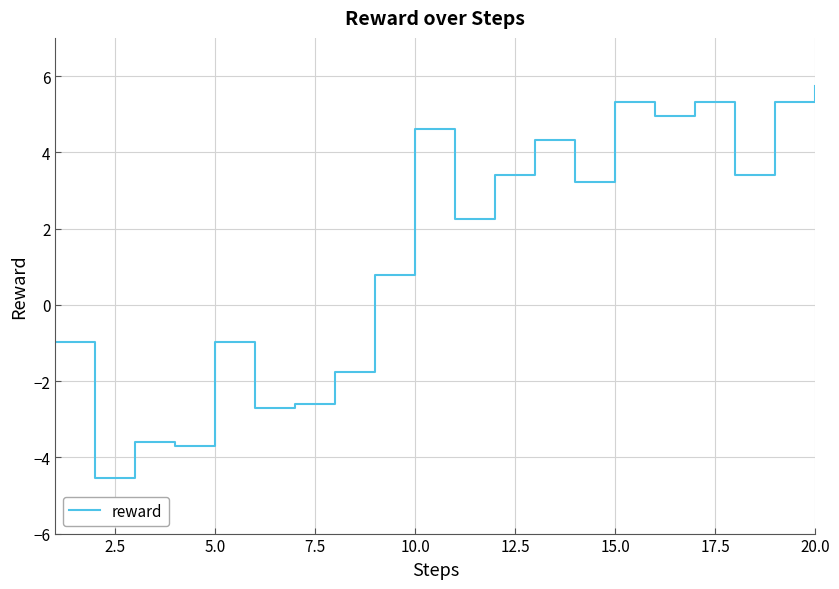

What is the maximum value shown in the chart?

5.7